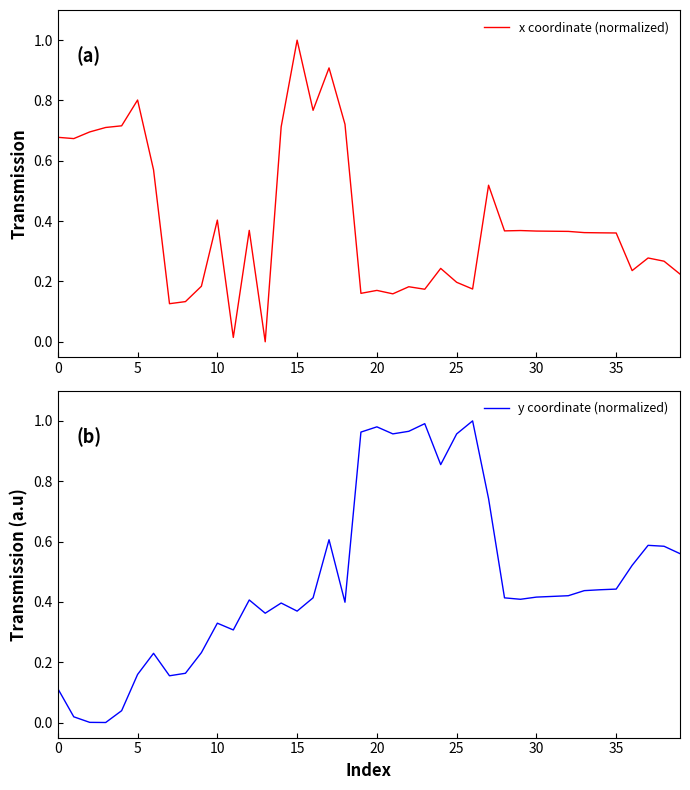

At how many categories does at least one series exceed 0?

40